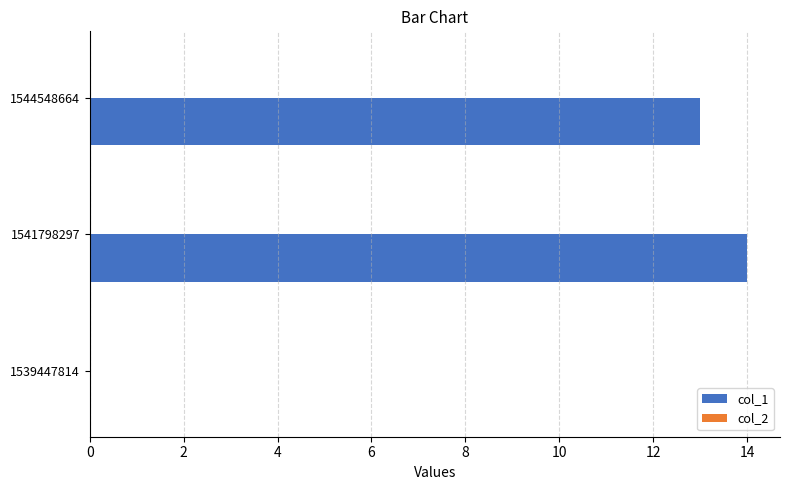

Read the value at 1544548664, to the nearest 5.

15